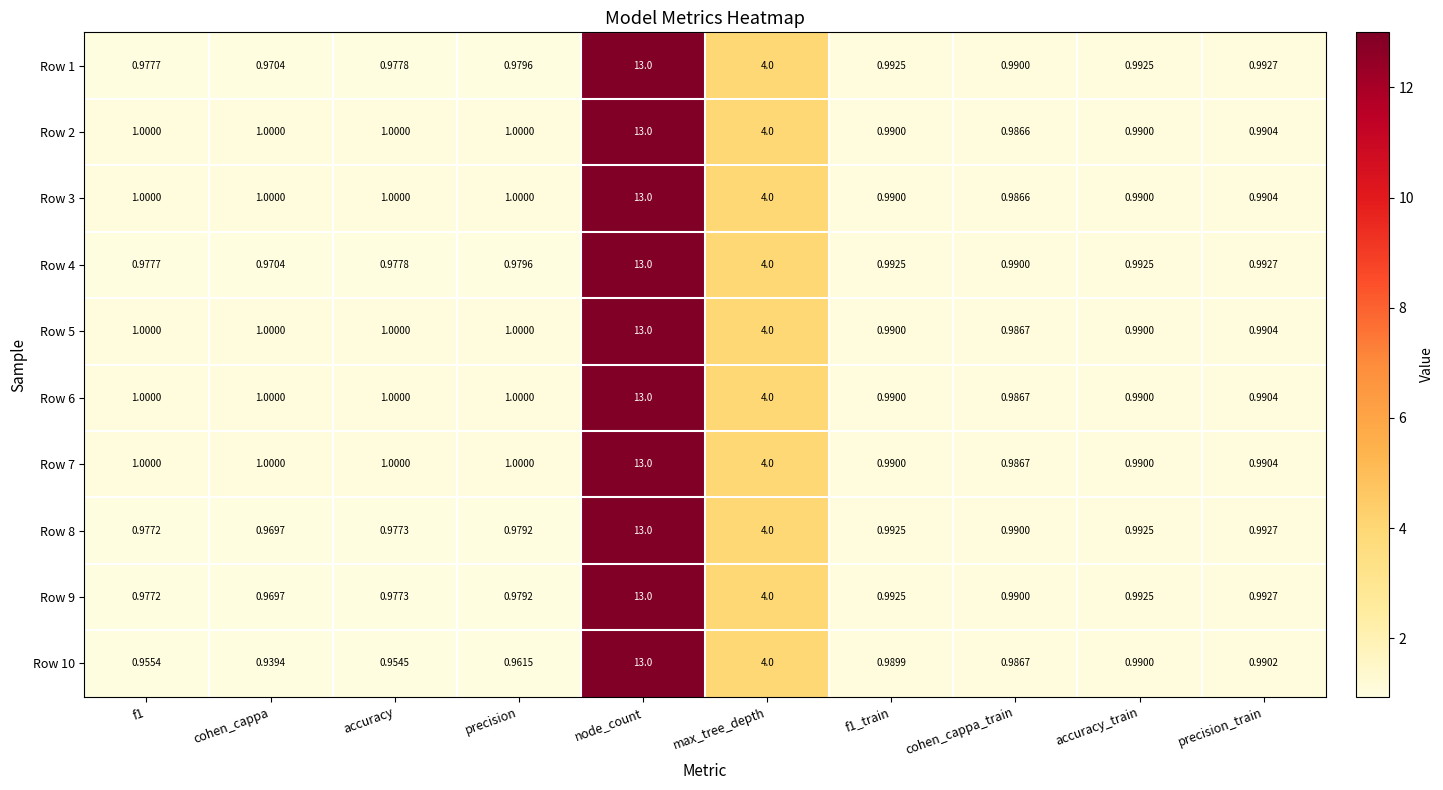

Which category has the lowest value across all series?

cohen_cappa